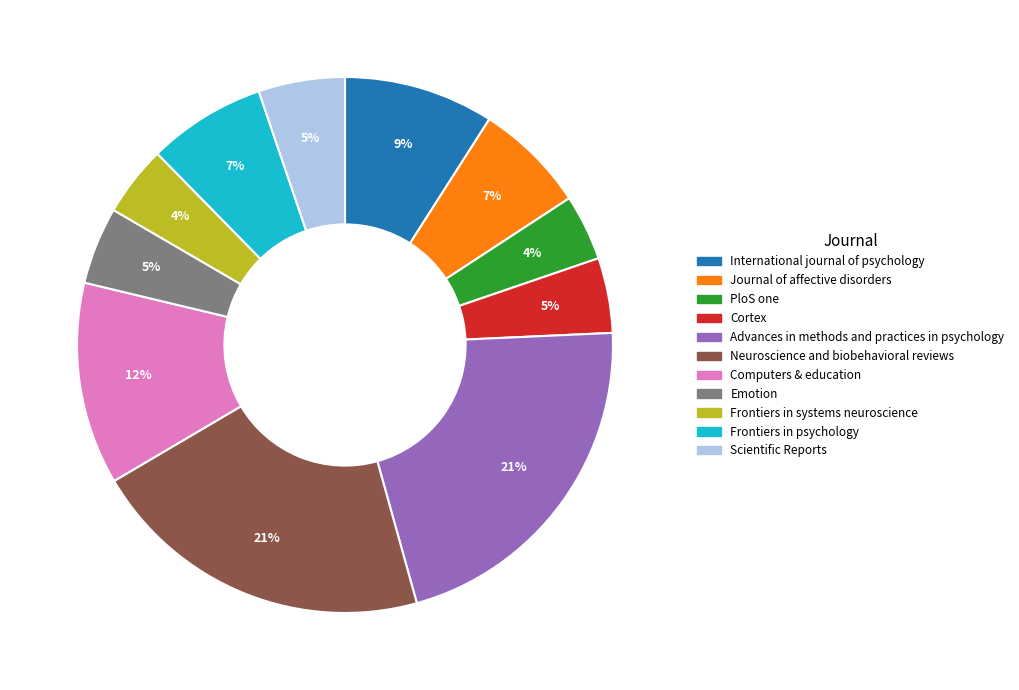

Is there a majority slice in this chart?

No